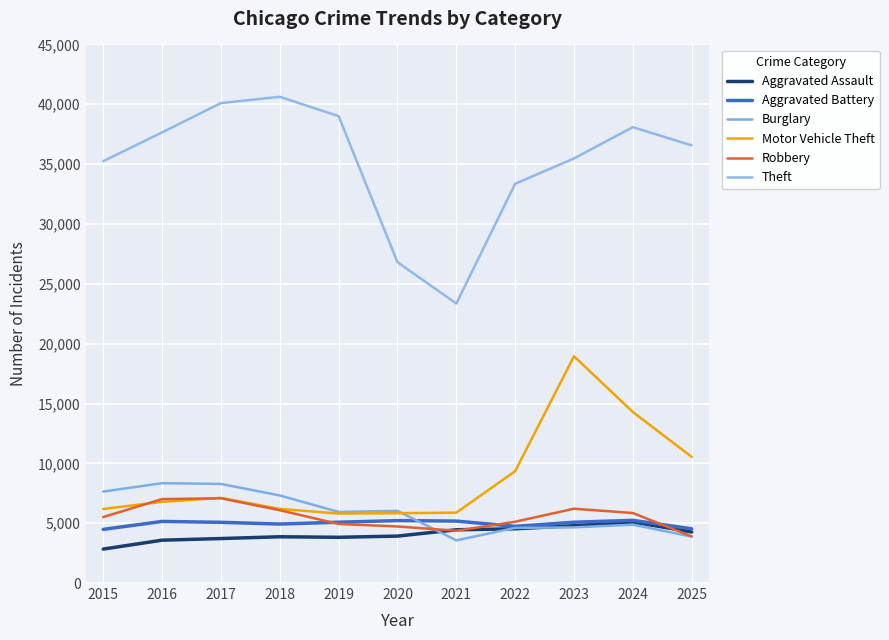

Rank the categories by Aggravated Battery value from lowest to highest.

2015, 2025, 2022, 2018, 2017, 2023, 2019, 2016, 2021, 2020, 2024